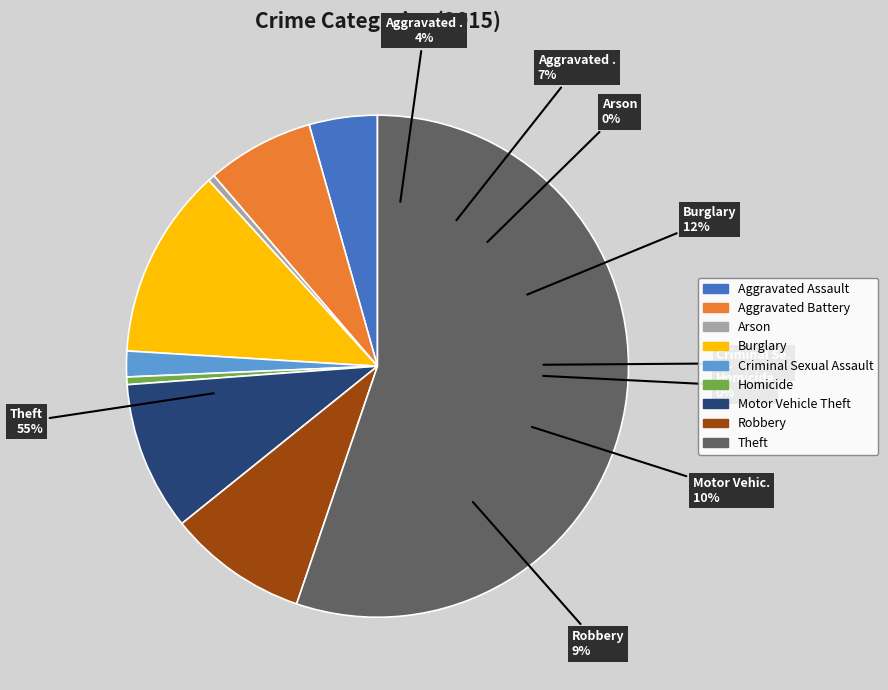

What is the change in value from Homicide to Theft?

+48006